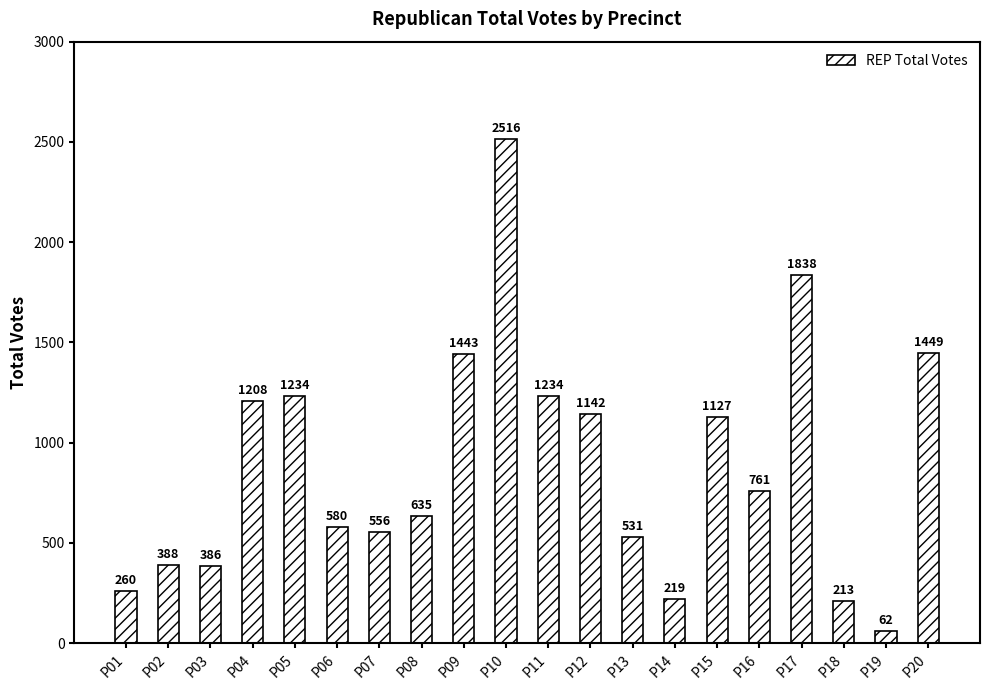

At which label does the data first exceed 761?

P04